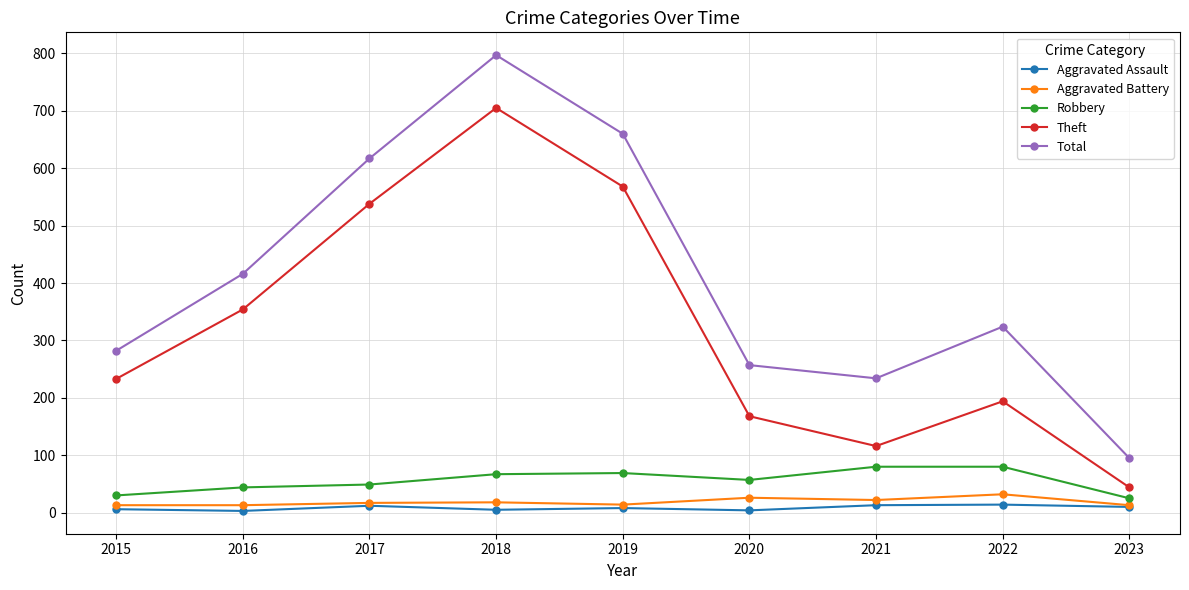

What is the lowest value of the Robbery series?

25